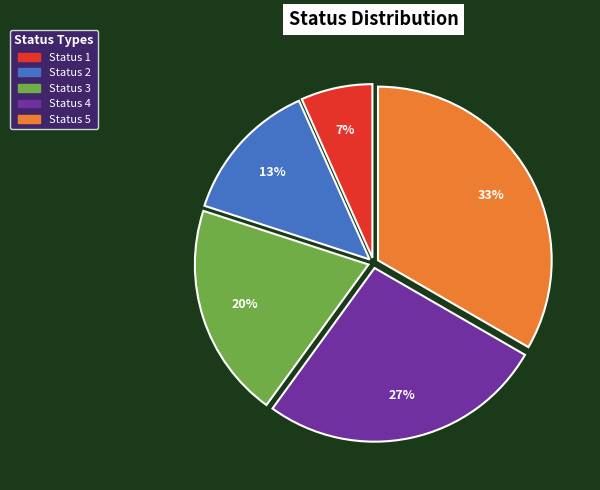

Count the number of slices in the pie.

5